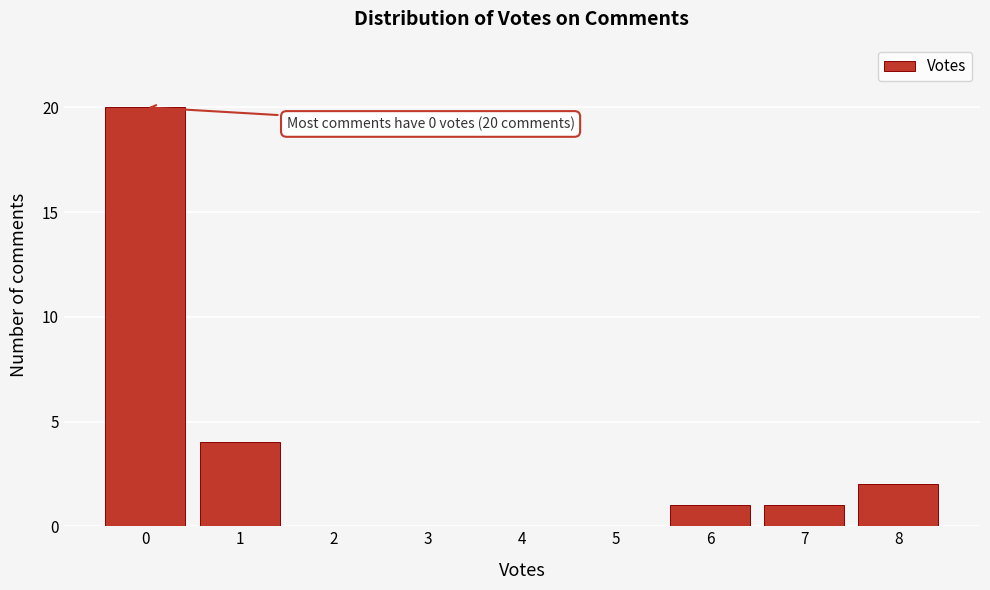

Over which range of the x-axis is the bar tallest?

-0.5 to 0.5